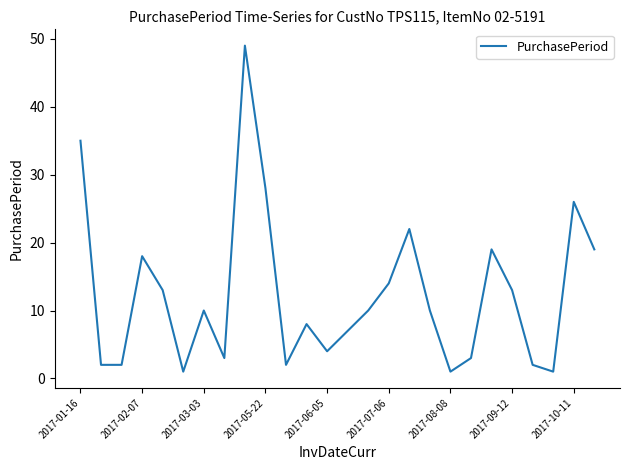

What is the difference between the maximum and minimum values?

48